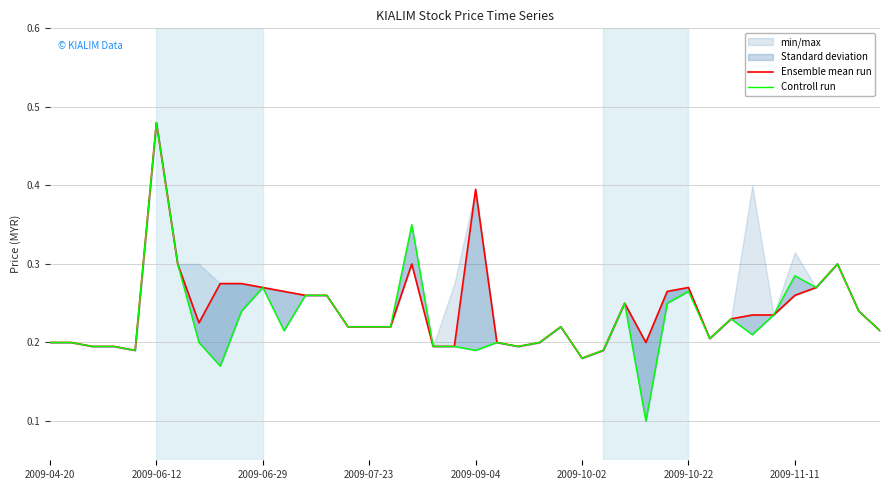

True or false: Ensemble mean run has a value of 0.4 at 2009-11-11.

False